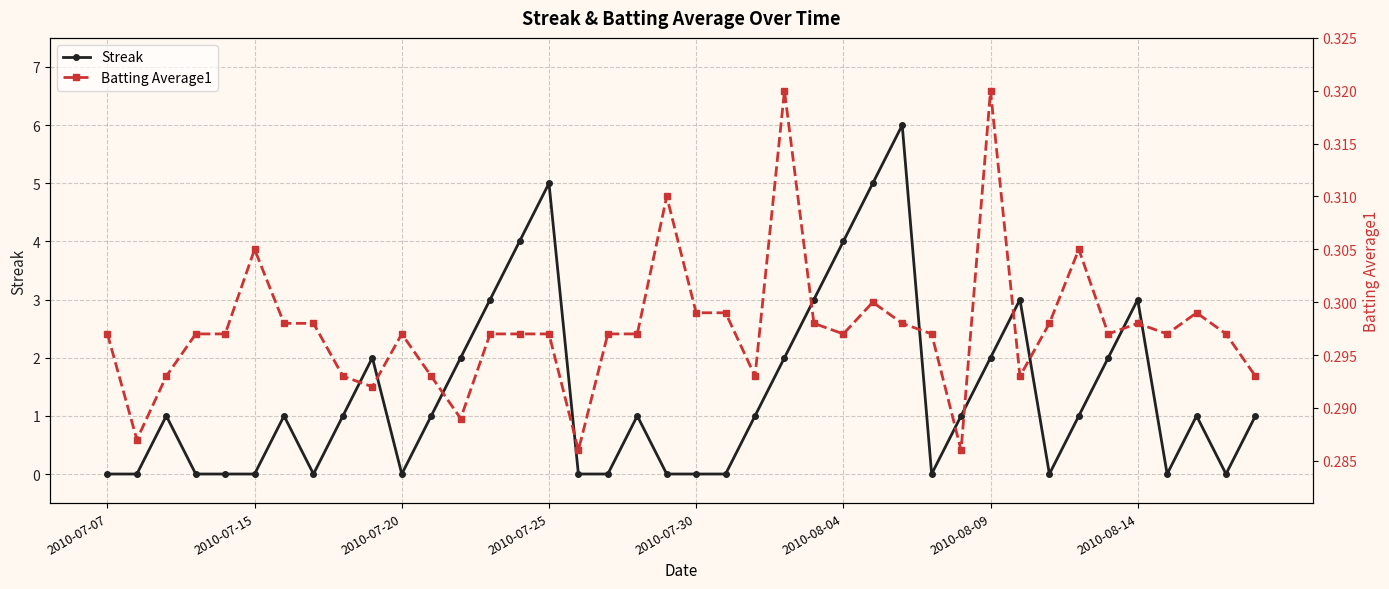

What is the highest value of the Streak series?

6